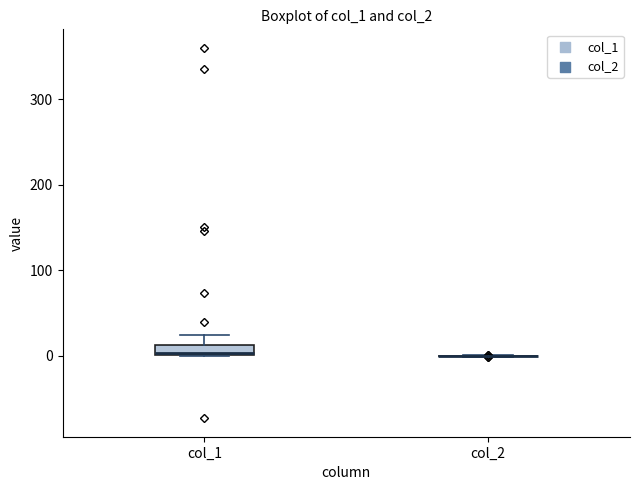

Comparing the boxes themselves (not the whiskers), which one is the tallest?

col_1